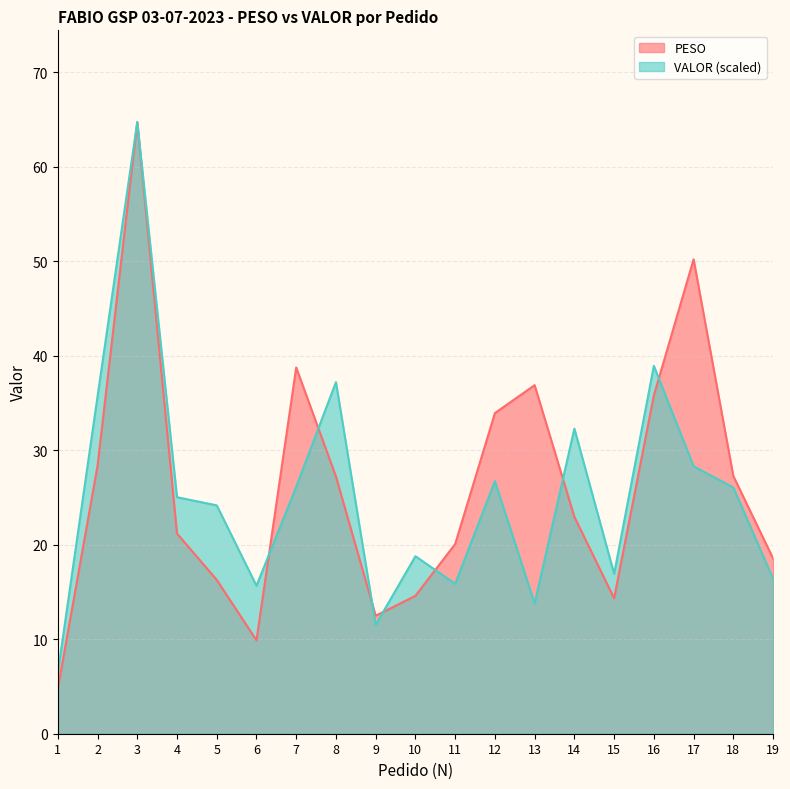

What is the difference between the VALOR values at 13 and 2?

21.9